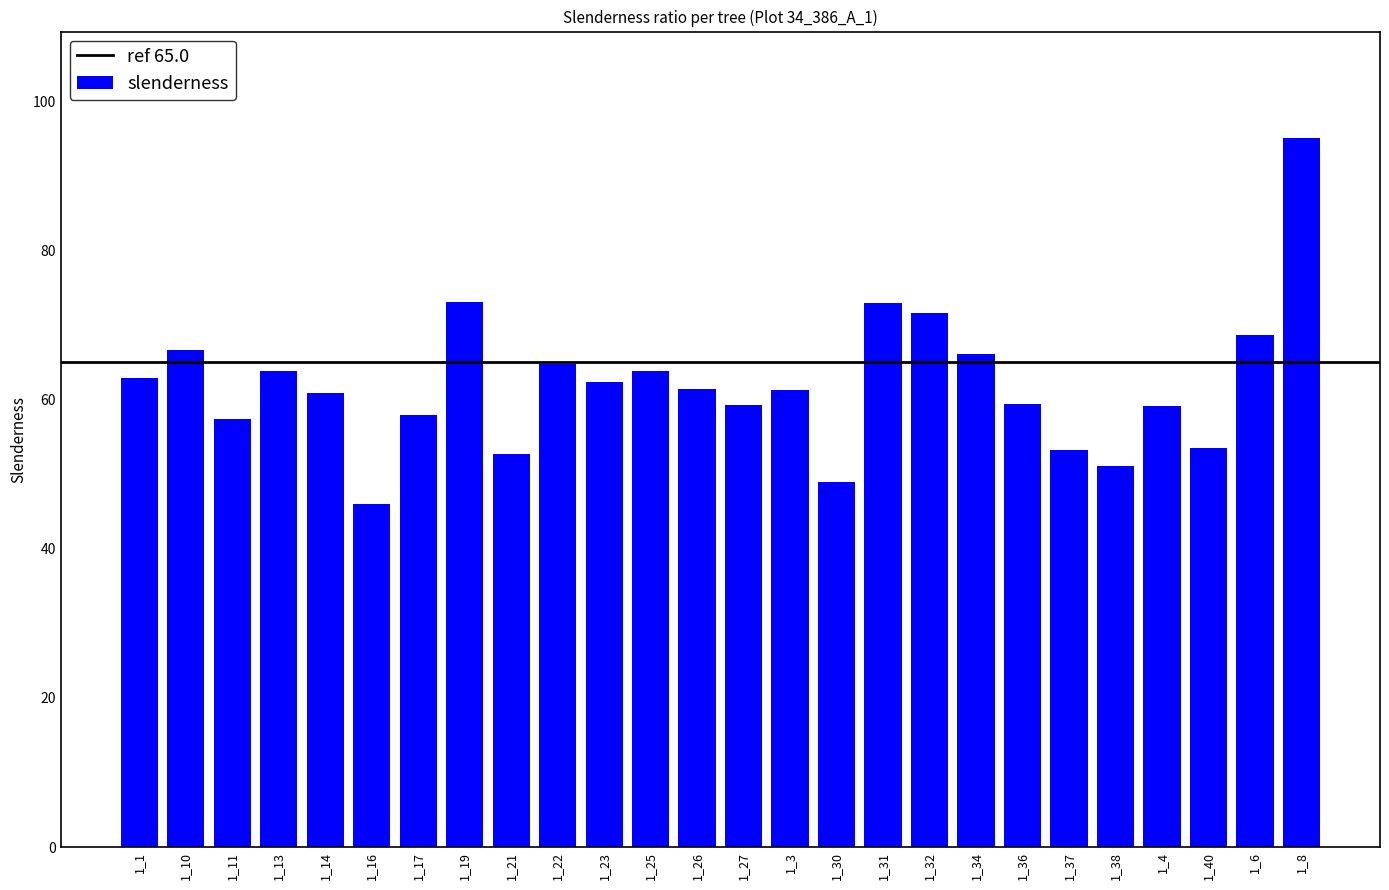

What is the average value?

62.1